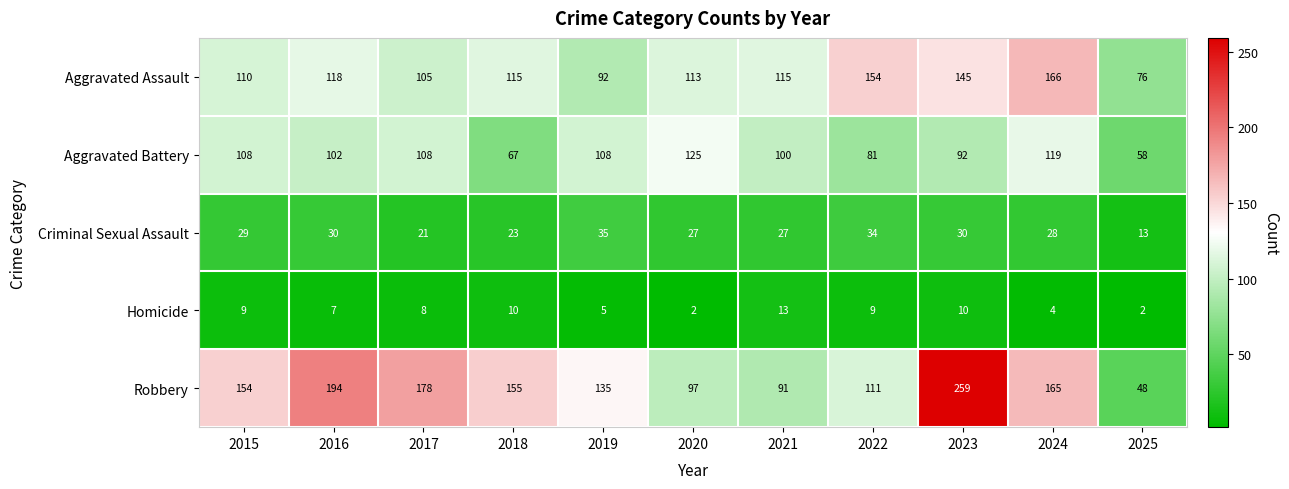

What is the greatest value displayed?

259